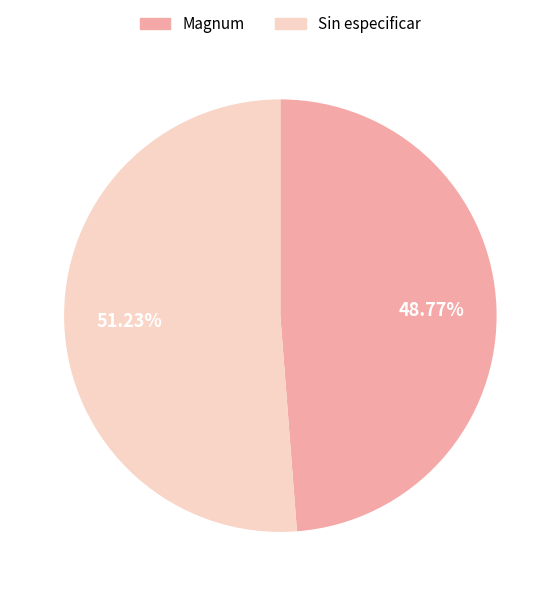

What is the largest slice in the pie chart?

Sin especificar